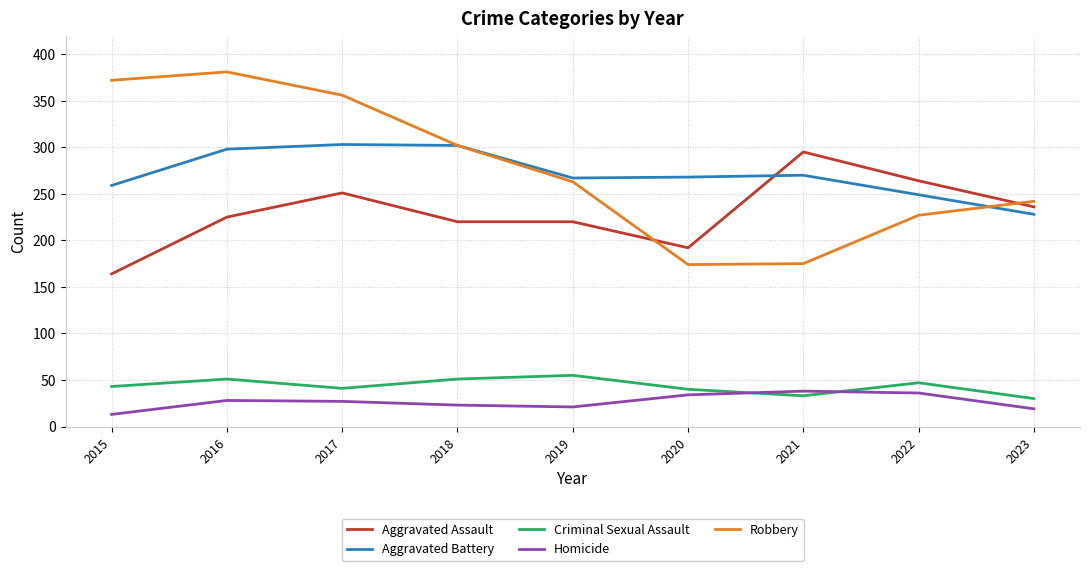

What is the total value across all series at 2018?

898